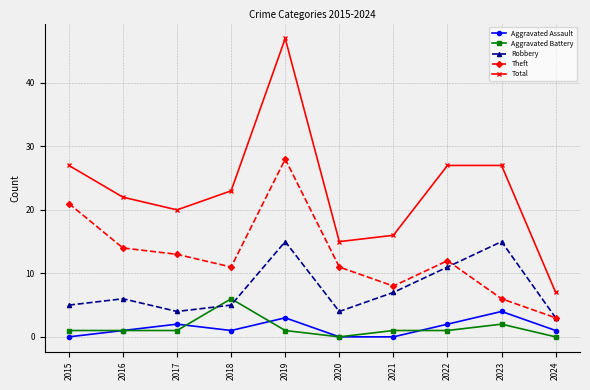

Is the value of Robbery at 2015 greater than the value of Total at 2022?

No